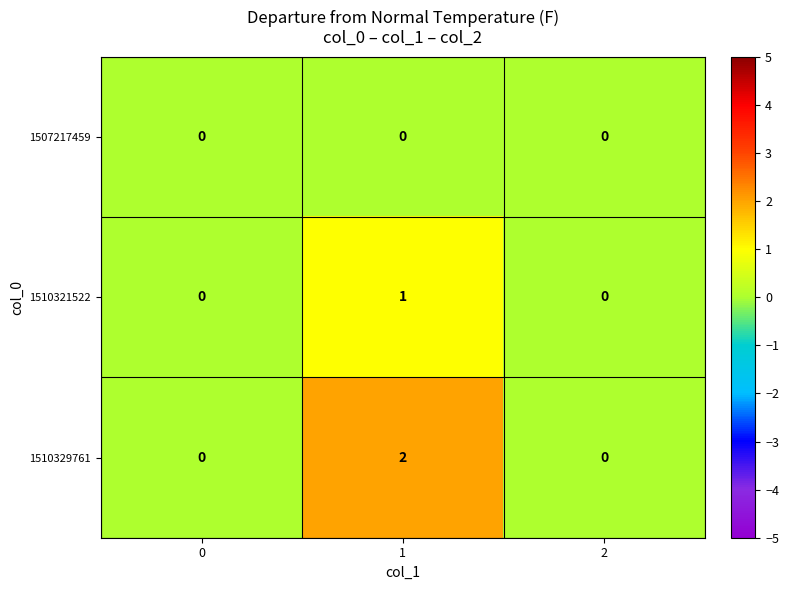

What is the total value across all series at 1?

3